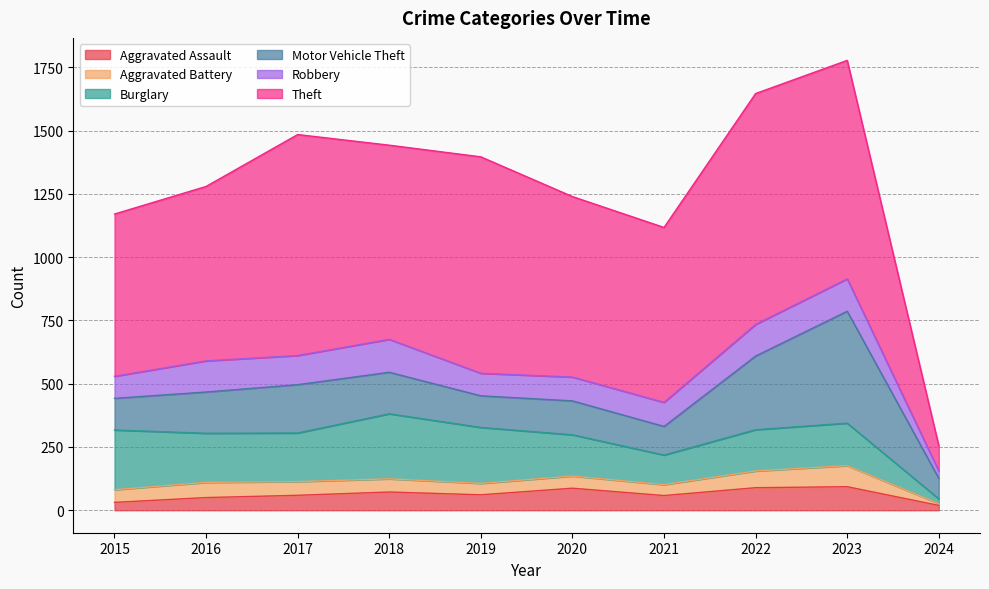

How many times do Burglary and Motor Vehicle Theft cross each other?

1